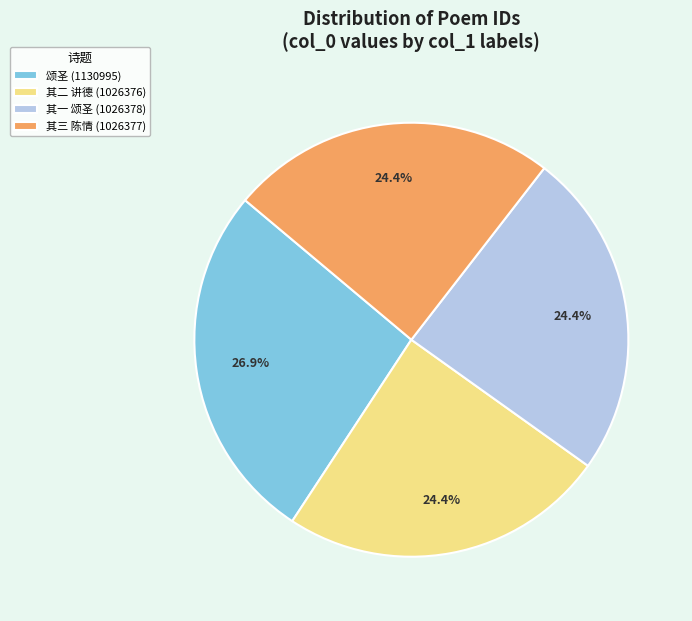

Which category has the biggest portion of the pie?

颂圣 (1130995)